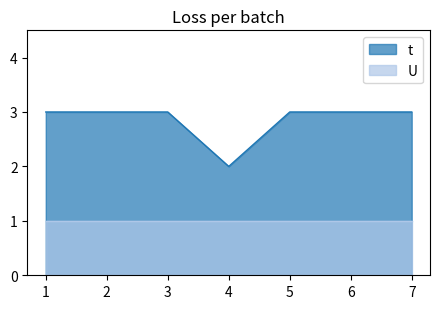

How many data points are less than 3?

1